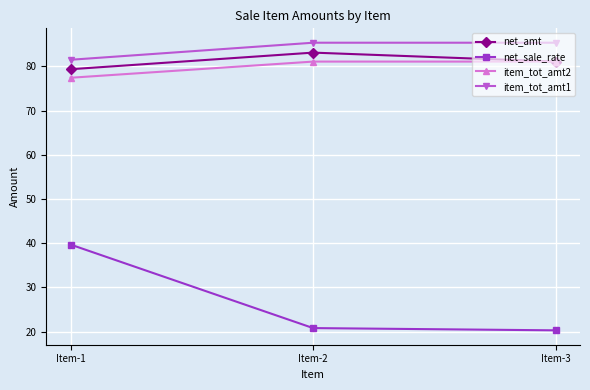

Reading left to right, list all the values displayed in this chart.

net_amt: Item-1=79.4	Item-2=83.1	Item-3=81.1
net_sale_rate: Item-1=39.7	Item-2=20.8	Item-3=20.3
item_tot_amt2: Item-1=77.4	Item-2=81.1	Item-3=81.1
item_tot_amt1: Item-1=81.5	Item-2=85.4	Item-3=85.4